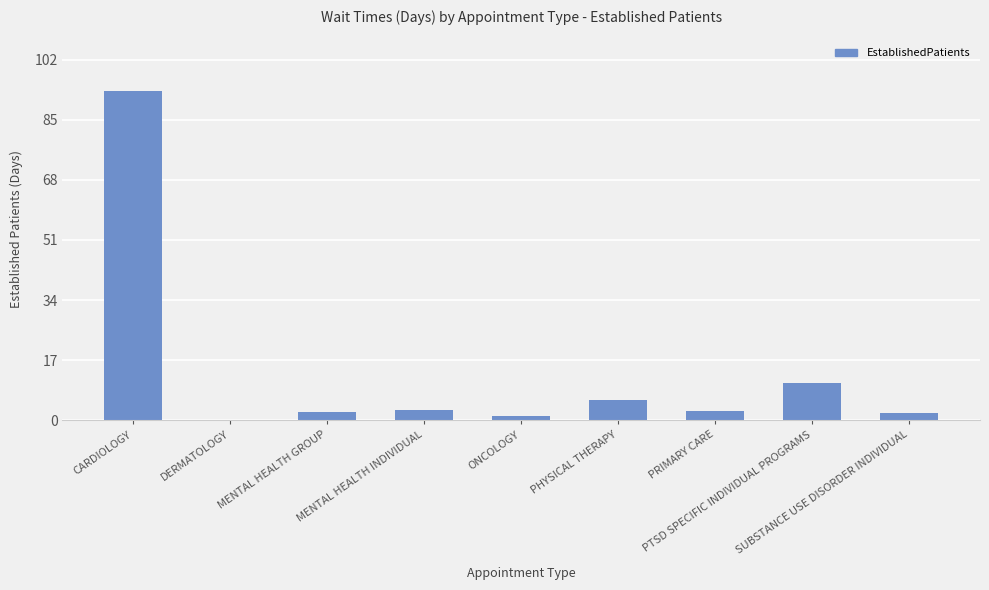

What is the maximum value shown in the chart?

93.0